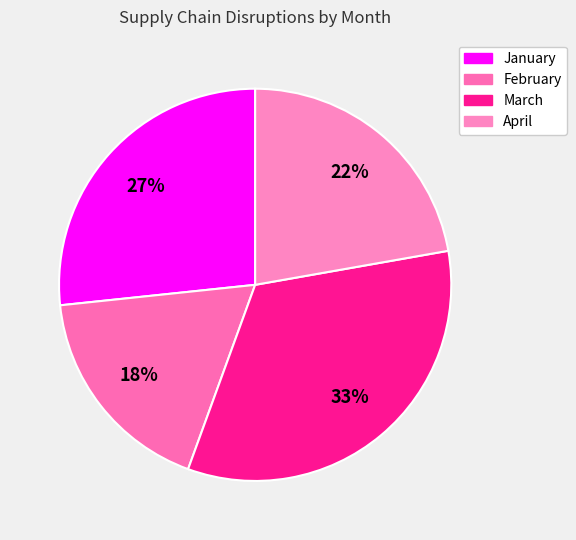

How many slices are in this pie chart?

4